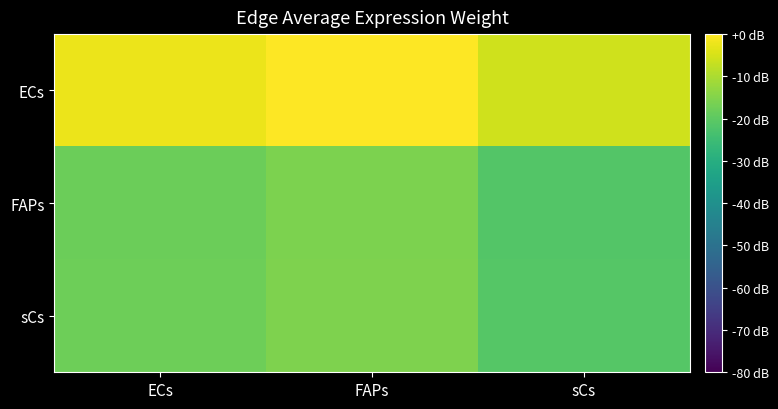

Reading left to right, transcribe all the data shown in this chart.

ECs: ECs=-2.3	FAPs=0.0	sCs=-5.8
FAPs: ECs=-18.1	FAPs=-15.8	sCs=-21.6
sCs: ECs=-17.7	FAPs=-15.4	sCs=-21.1